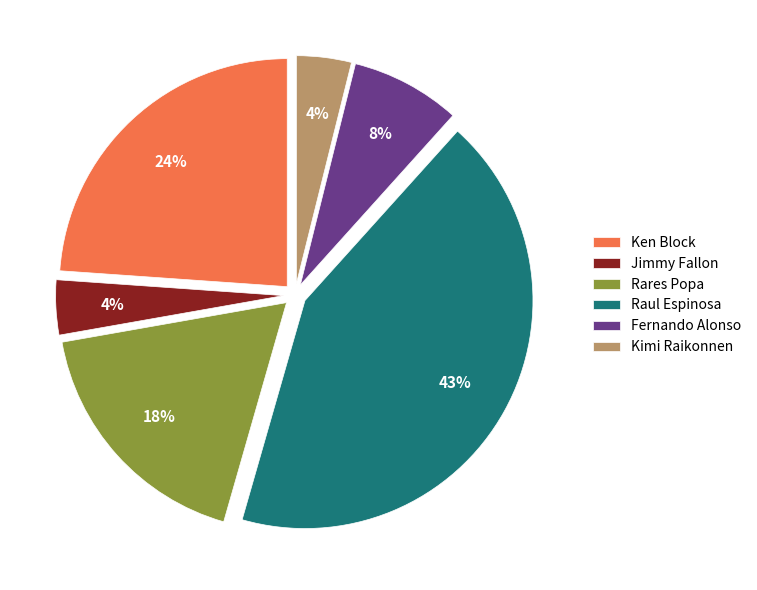

What is the largest slice in the pie chart?

Raul Espinosa